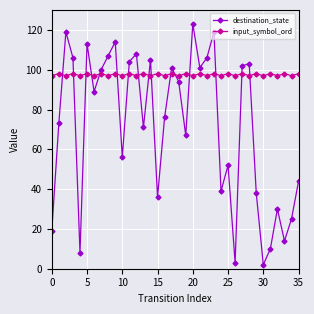

Which series has the largest total across all categories?

input_symbol_ord